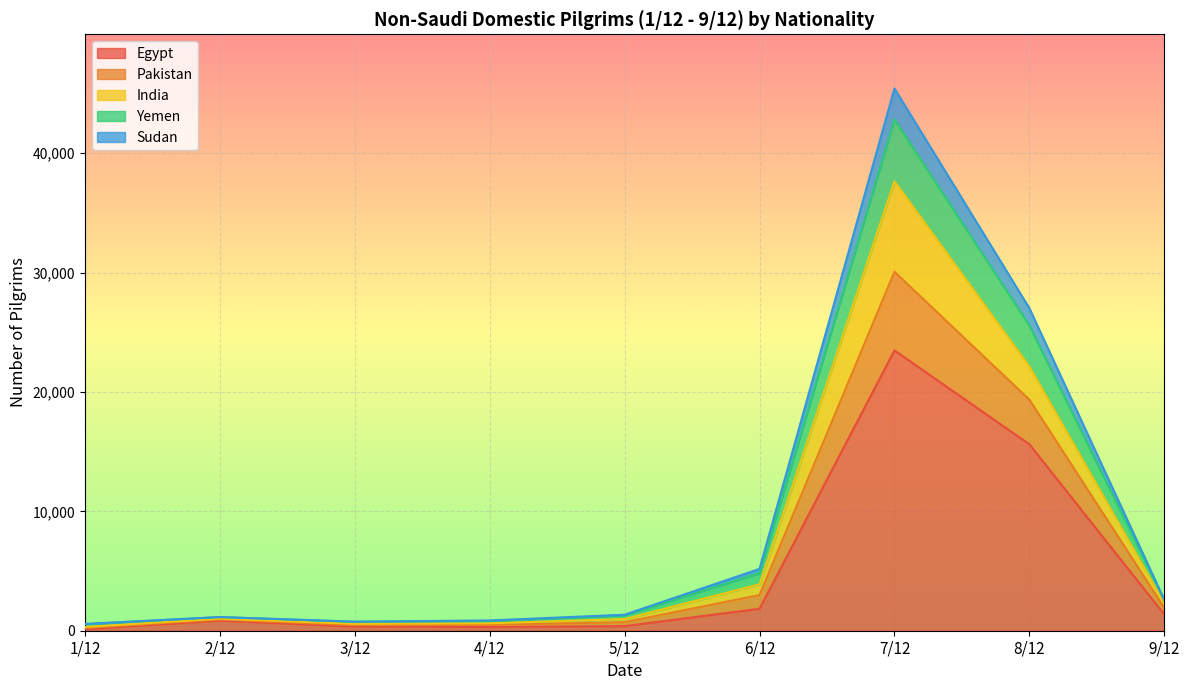

How many categories are shown in the chart?

9